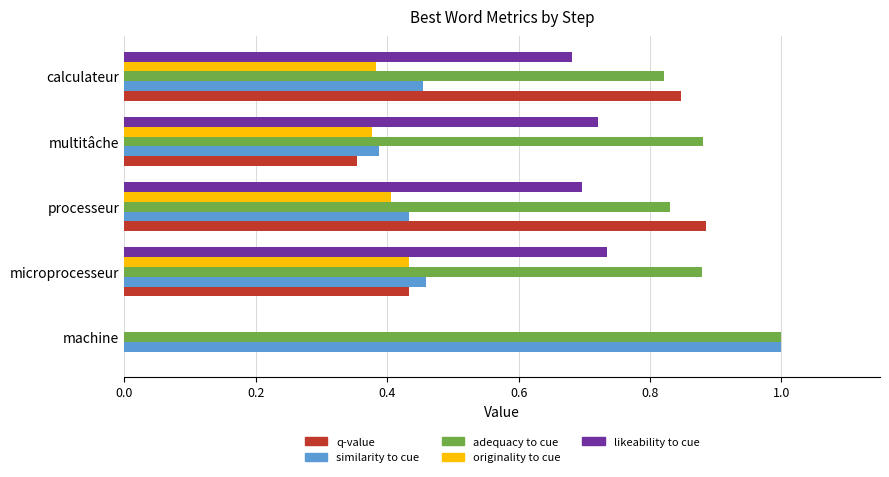

Which series has the largest total across all categories?

adequacy to cue